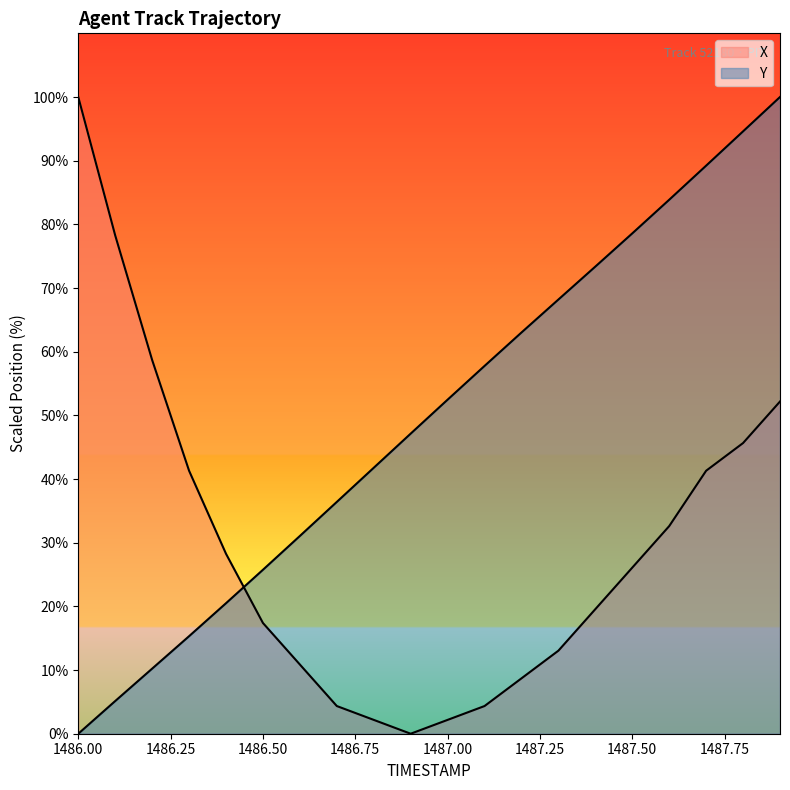

True or false: Y and X cross at least once.

True